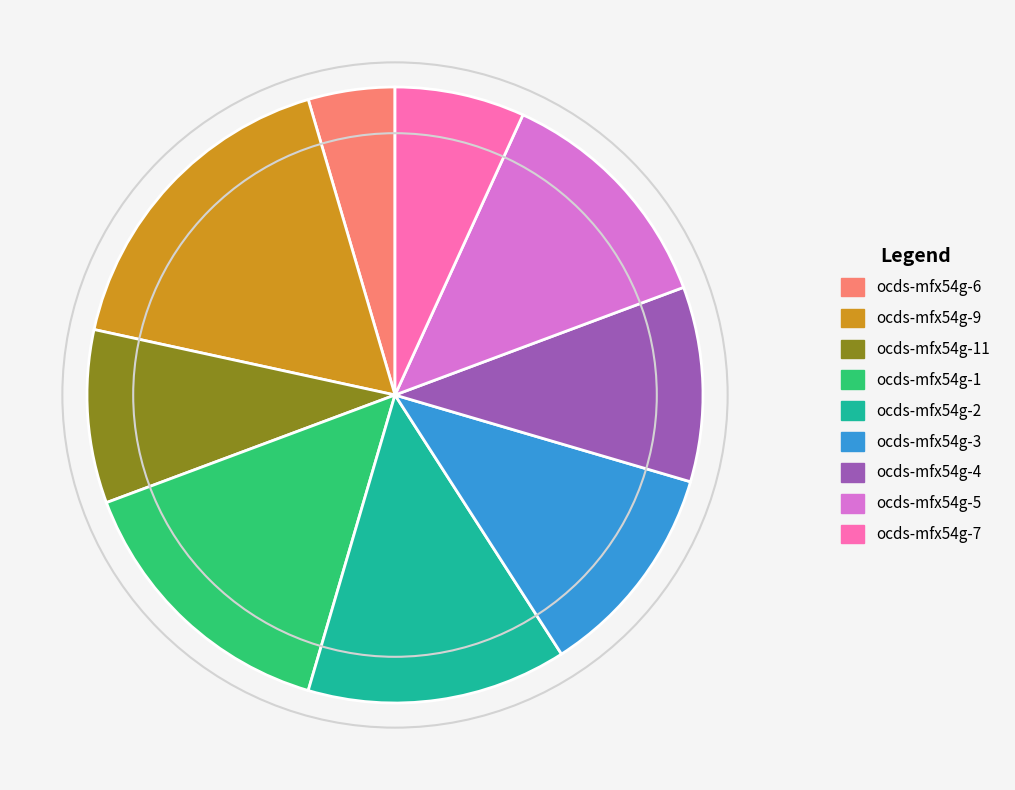

The ocds-mfx54g-4 slice represents 10% of the pie. True or false?

True